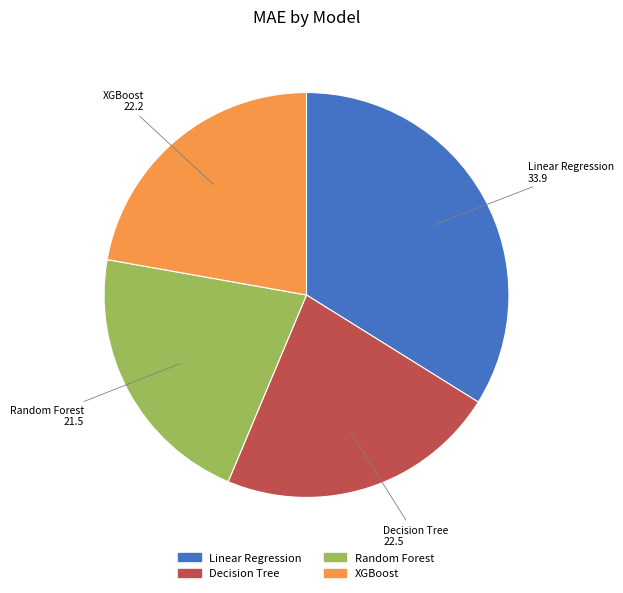

Is it true that Decision Tree is 22% of the pie?

True